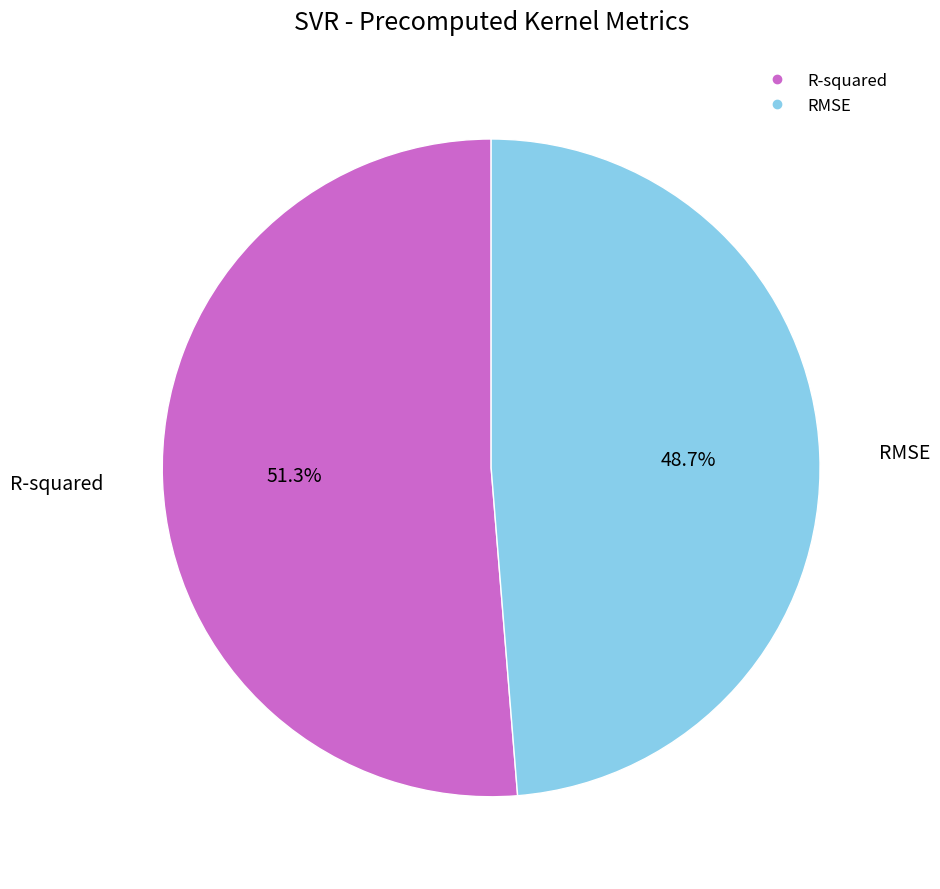

Between R-squared and RMSE, which is larger?

R-squared